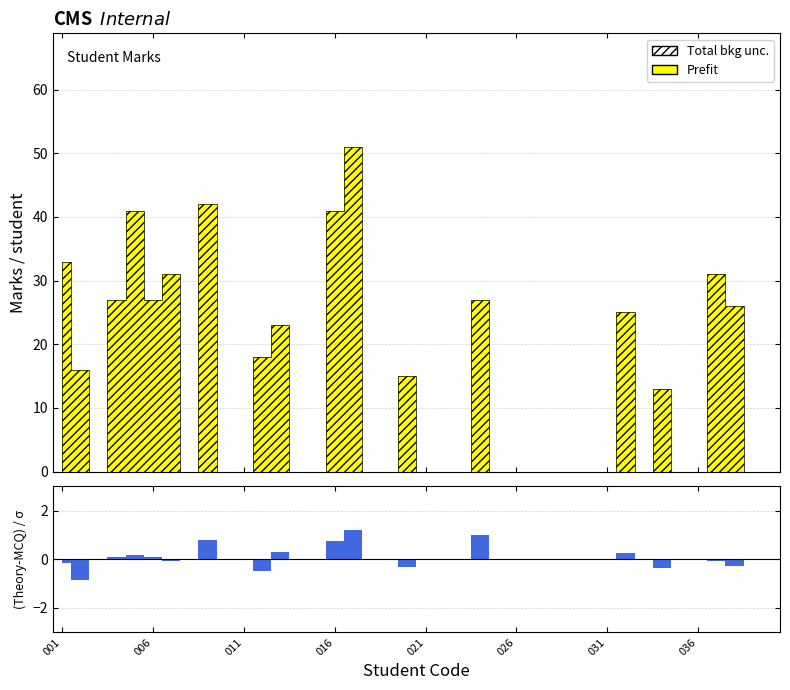

At which category is the sum across all series the highest?

231111017